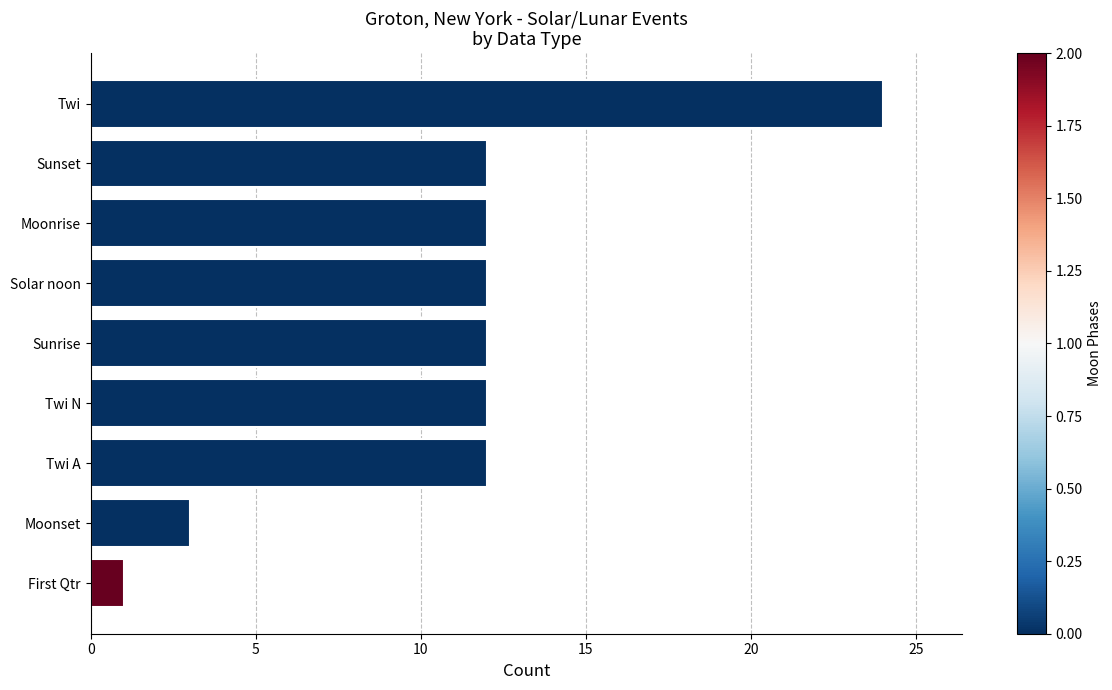

Which label corresponds to the largest value in the chart?

Twi